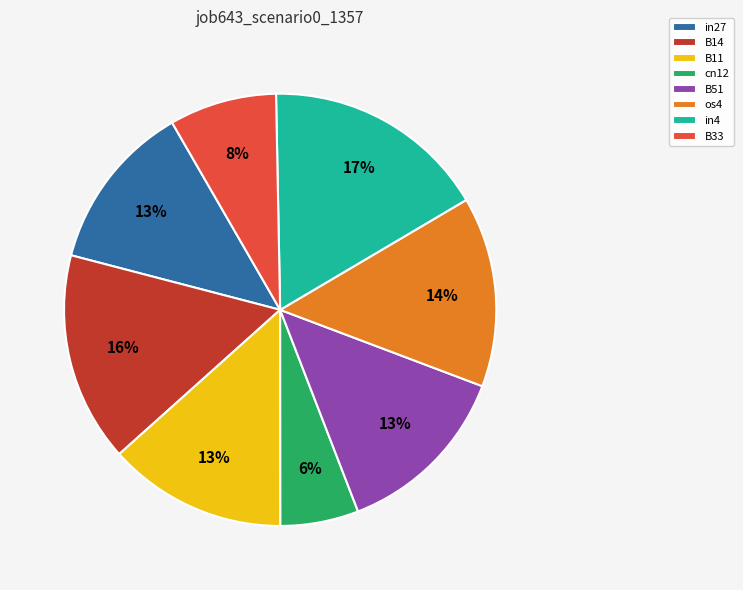

To the nearest percent, what percentage of the pie is B11?

13%